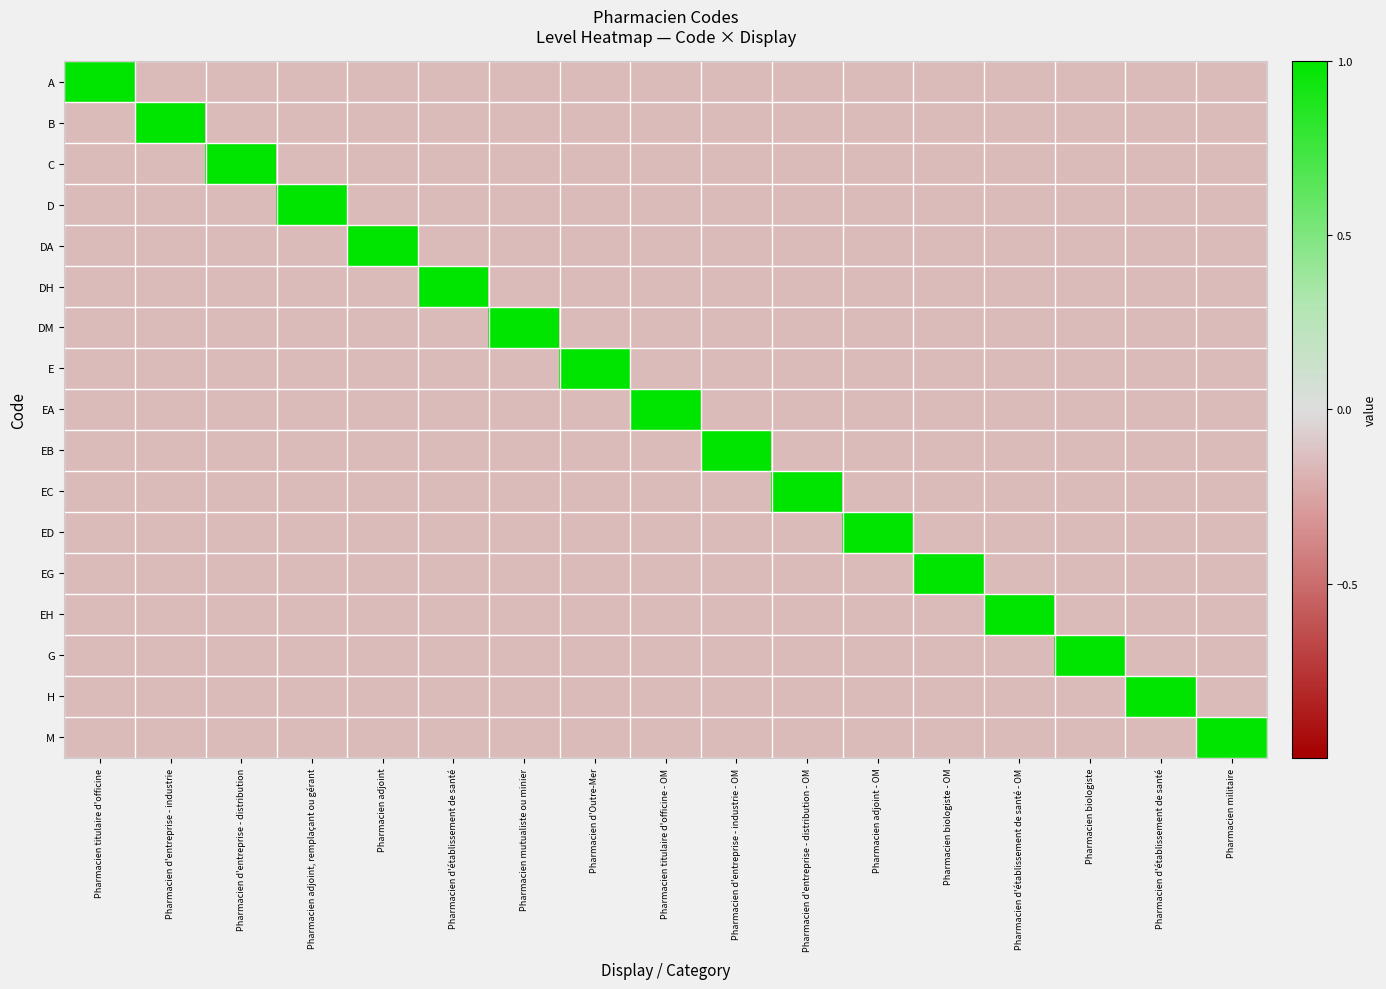

What is the spread (max minus min) of values at Pharmacien d'entreprise - distribution - OM?

1.1